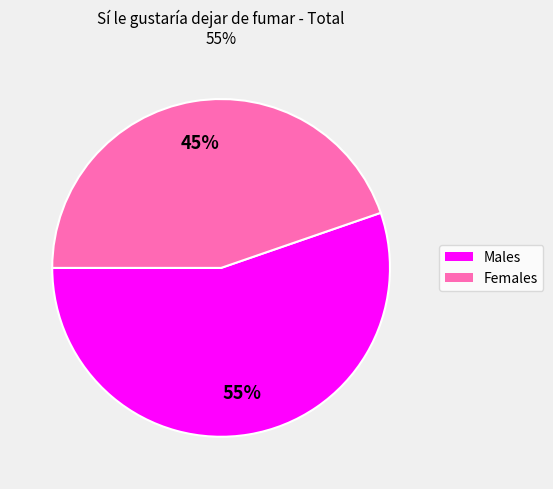

To the nearest percent, what is the average slice percentage?

50%